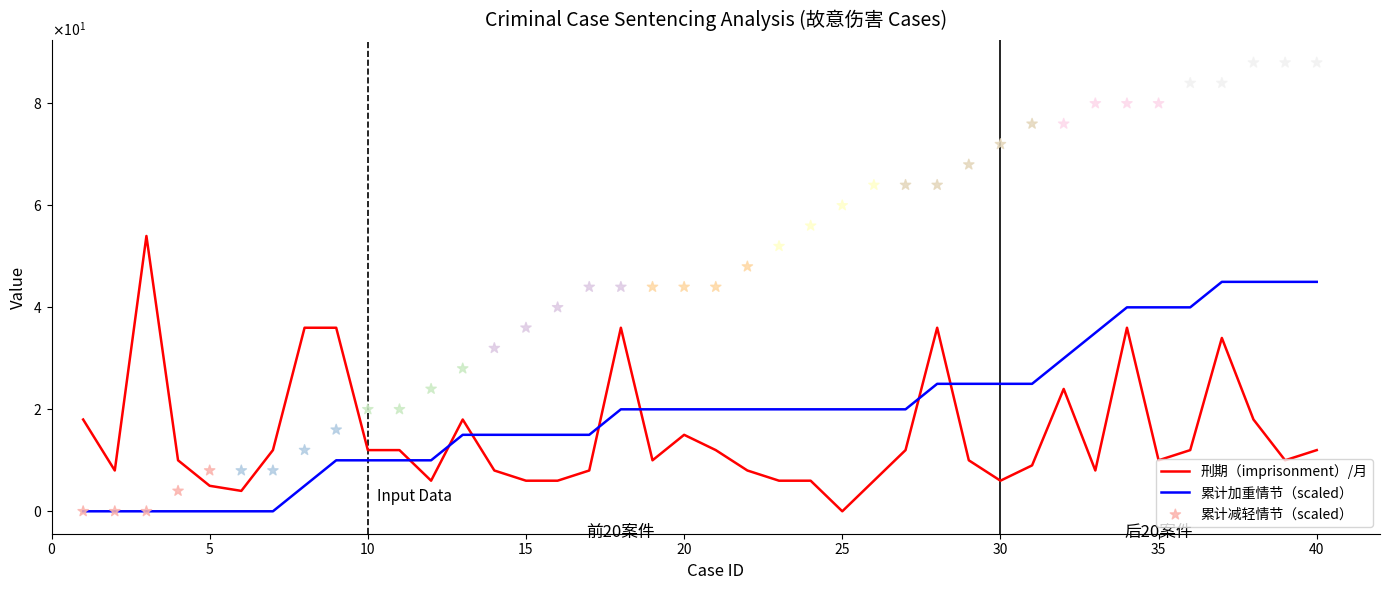

What are all the series names shown in the legend?

刑期（imprisonment）/月, 累计加重情节（scaled）, 累计减轻情节（scaled）